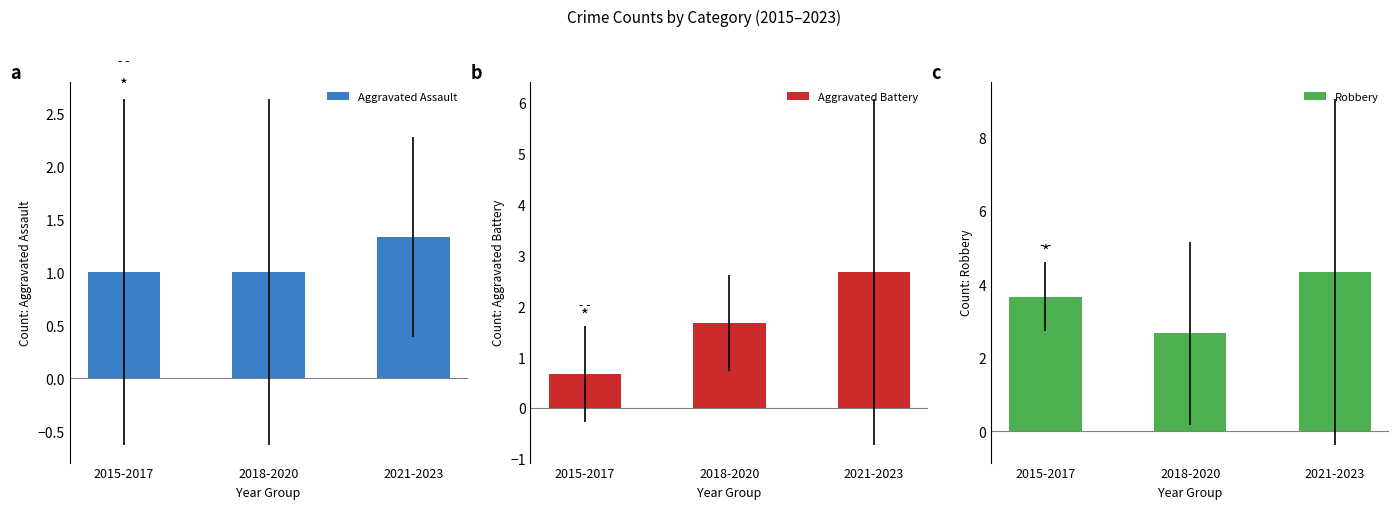

Reading left to right, extract all data points from this chart.

Aggravated Assault: 1.0	1.0	1.3
Aggravated Battery: 0.7	1.7	2.7
Robbery: 3.7	2.7	4.3